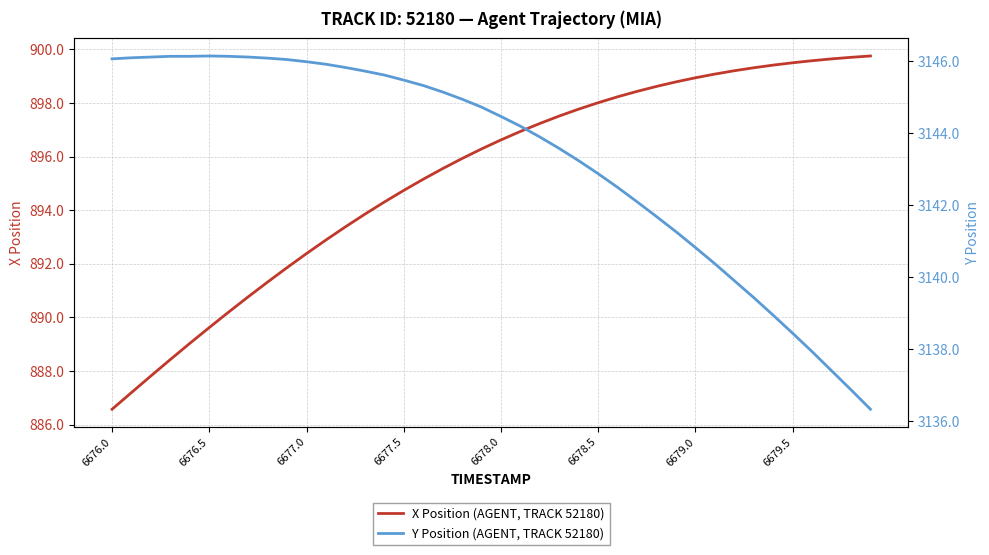

Which series has the largest total across all categories?

Y Position (AGENT, TRACK 52180)